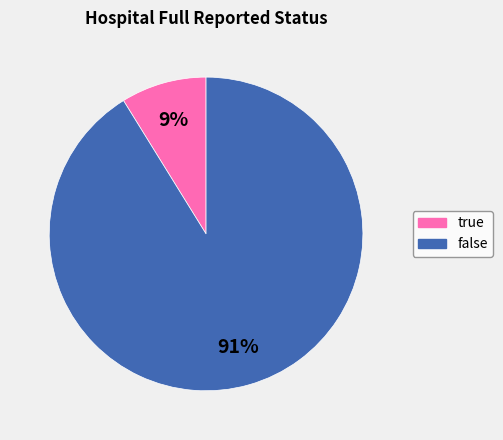

Between false and true, which is larger?

false